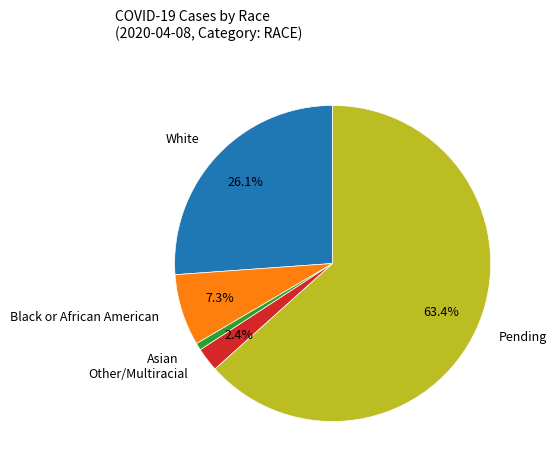

Is it true that Black or African American is 7% of the pie?

True